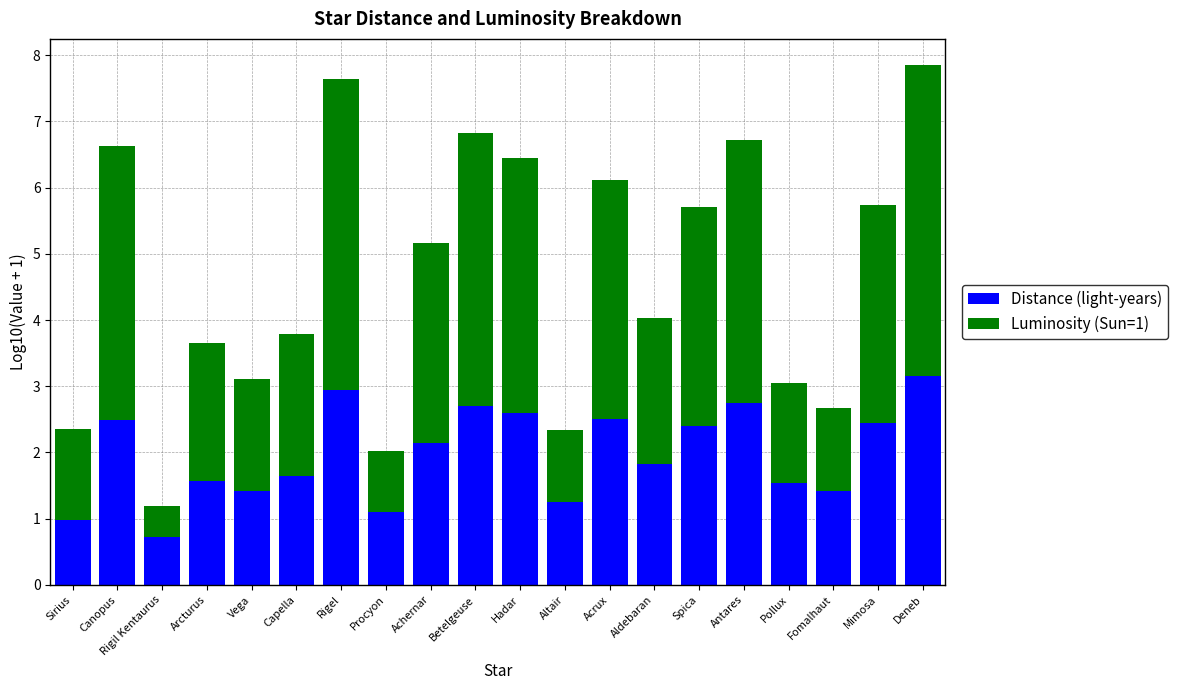

Which category has the lowest value in the Distance (light-years) series?

Rigil Kentaurus